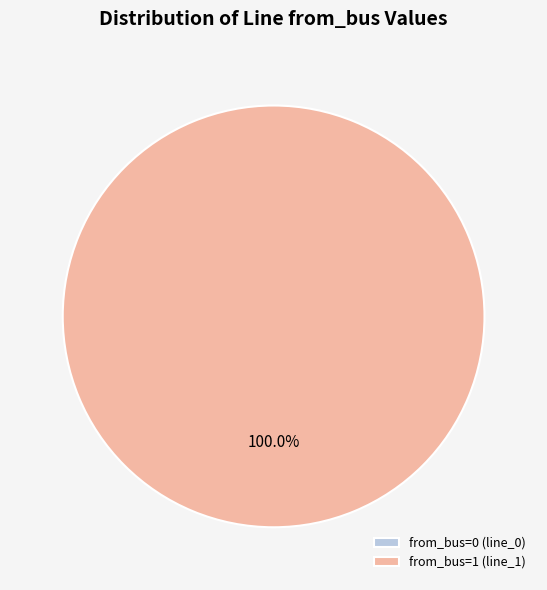

Rank the categories by value from lowest to highest.

line_0, line_1